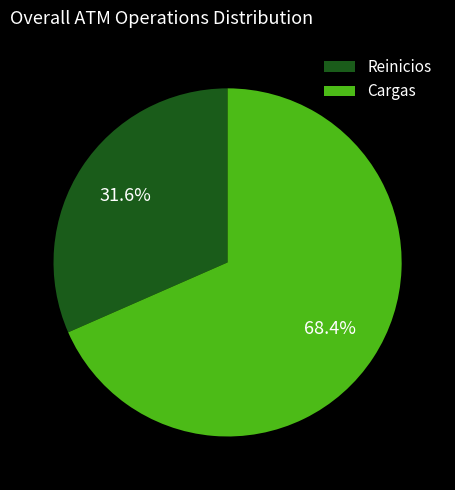

Which slice is the smallest?

Reinicios